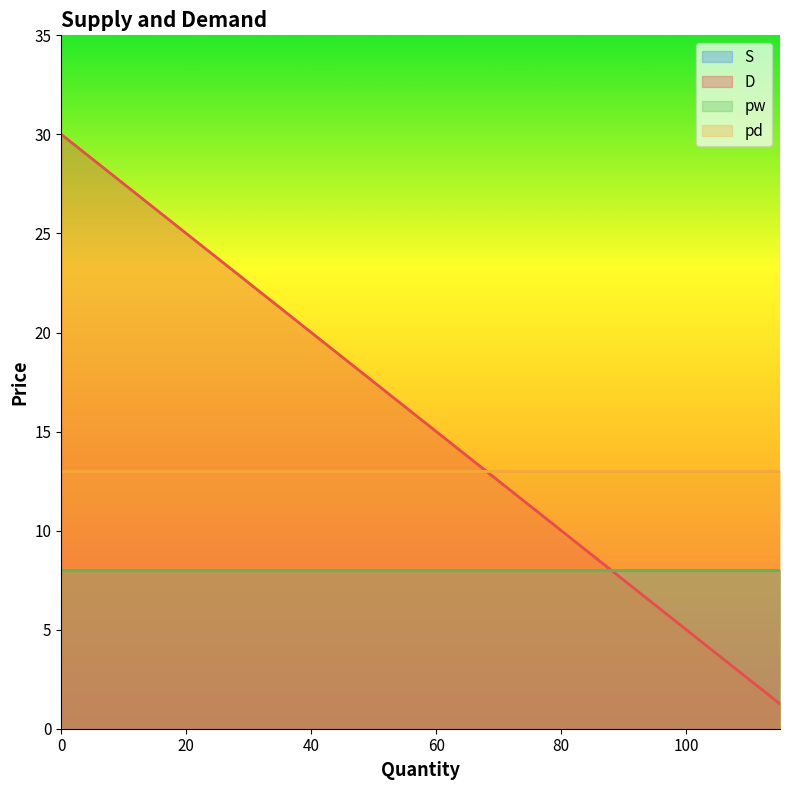

What are all the series names shown in the legend?

S, D, pw, pd